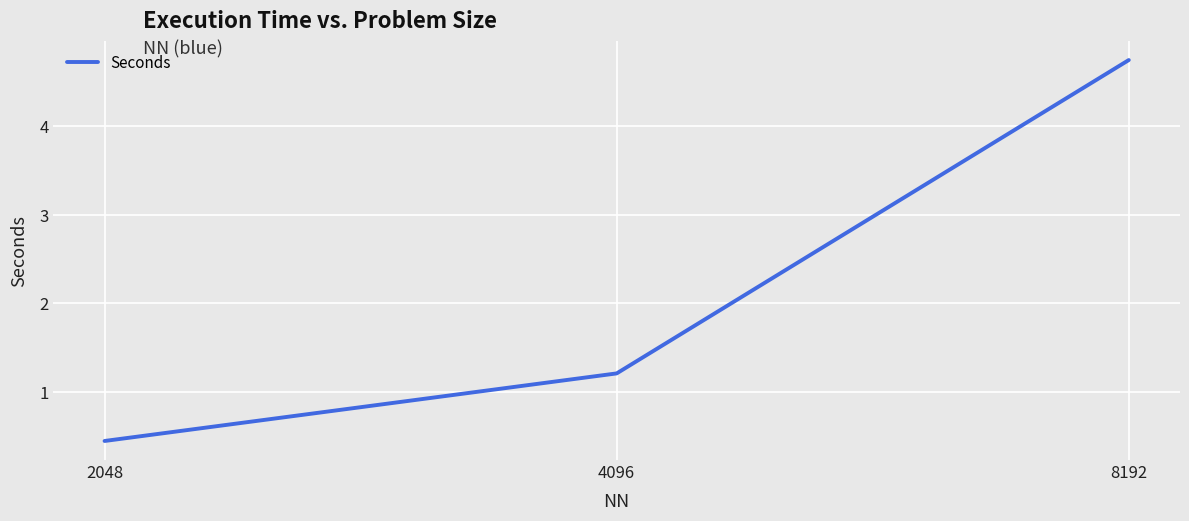

Between 2048 and 8192, which is larger?

8192